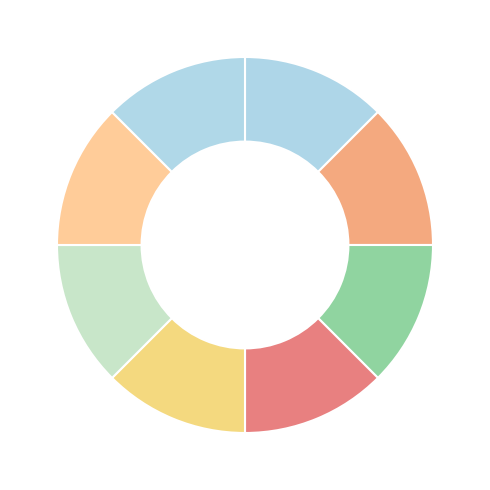

How many segments does this pie chart have?

8